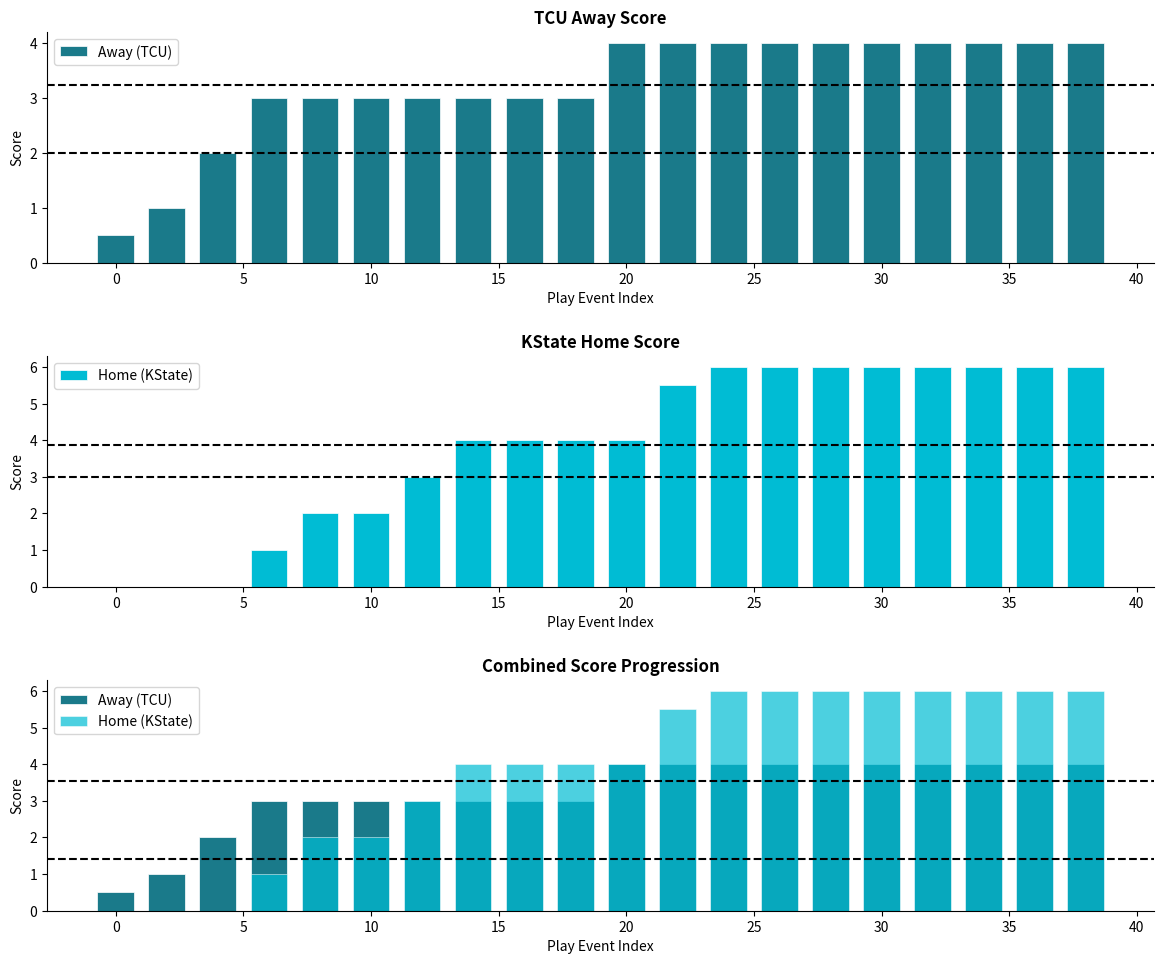

How many data points in Home (KState) are less than 4?

7